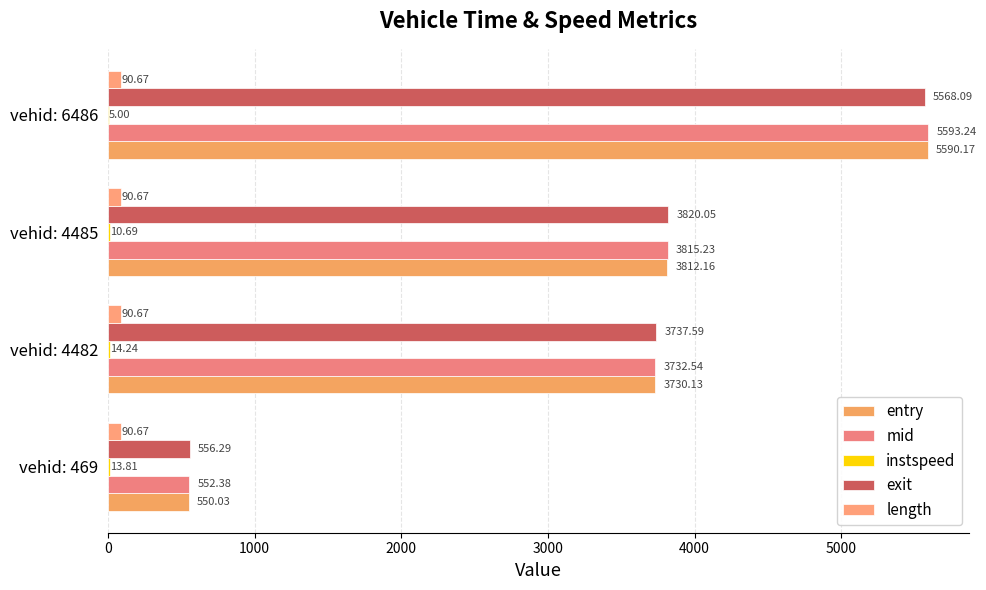

How many series are shown in this chart?

5